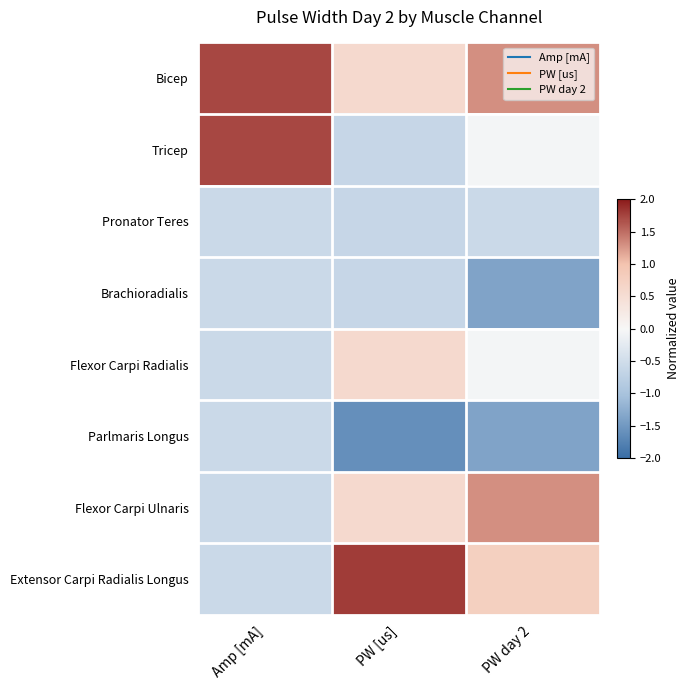

List the series in order of their peak value, lowest first.

Brachioradialis, Parlmaris Longus, Pronator Teres, Flexor Carpi Radialis, Flexor Carpi Ulnaris, Bicep, Tricep, Extensor Carpi Radialis Longus